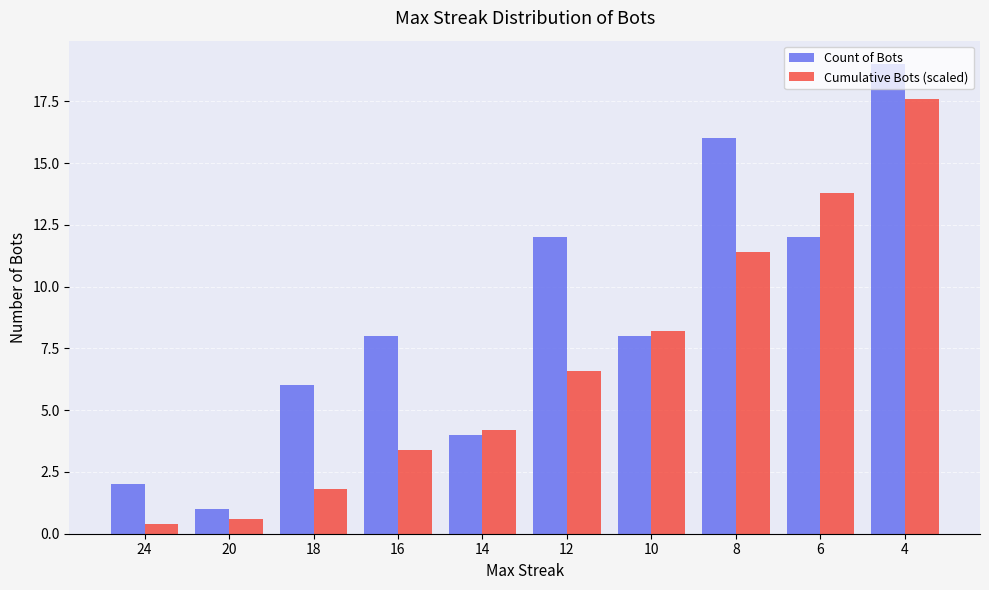

What are all the series names shown in the legend?

Count of Bots, Cumulative Bots (scaled)